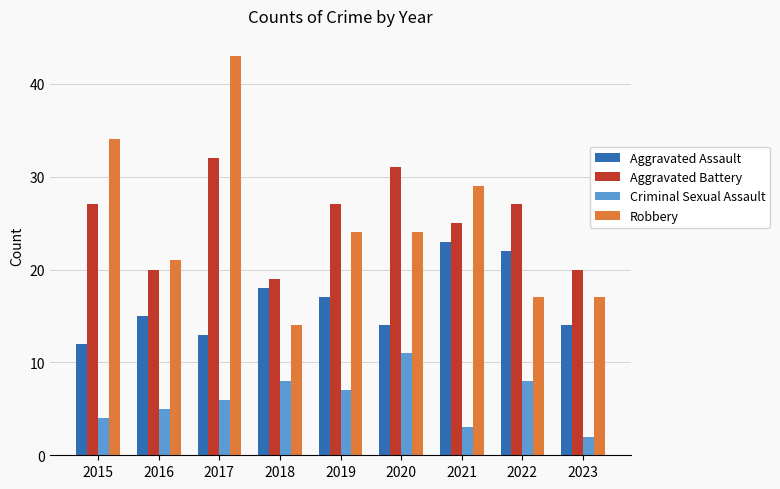

How many data points in Aggravated Assault are less than 15?

4